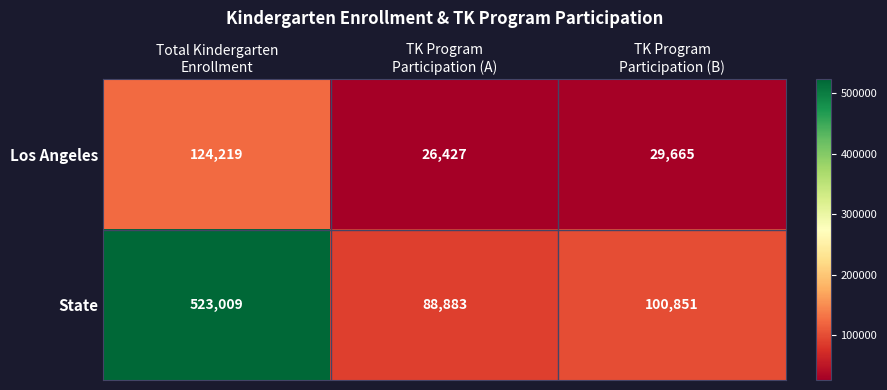

Rank the series at TK Program
Participation (A) from lowest to highest value.

Los Angeles, State